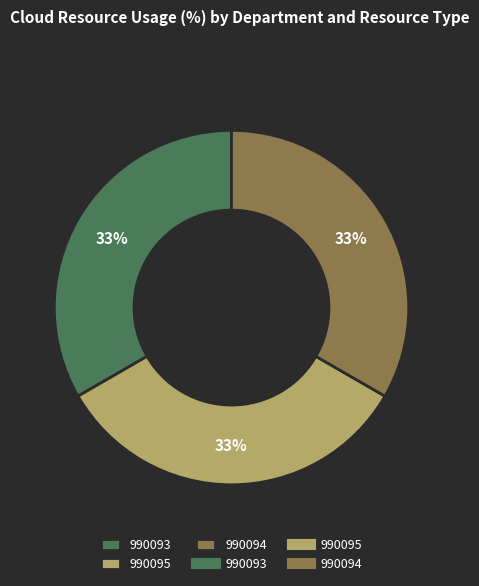

Is there a majority slice in this chart?

No